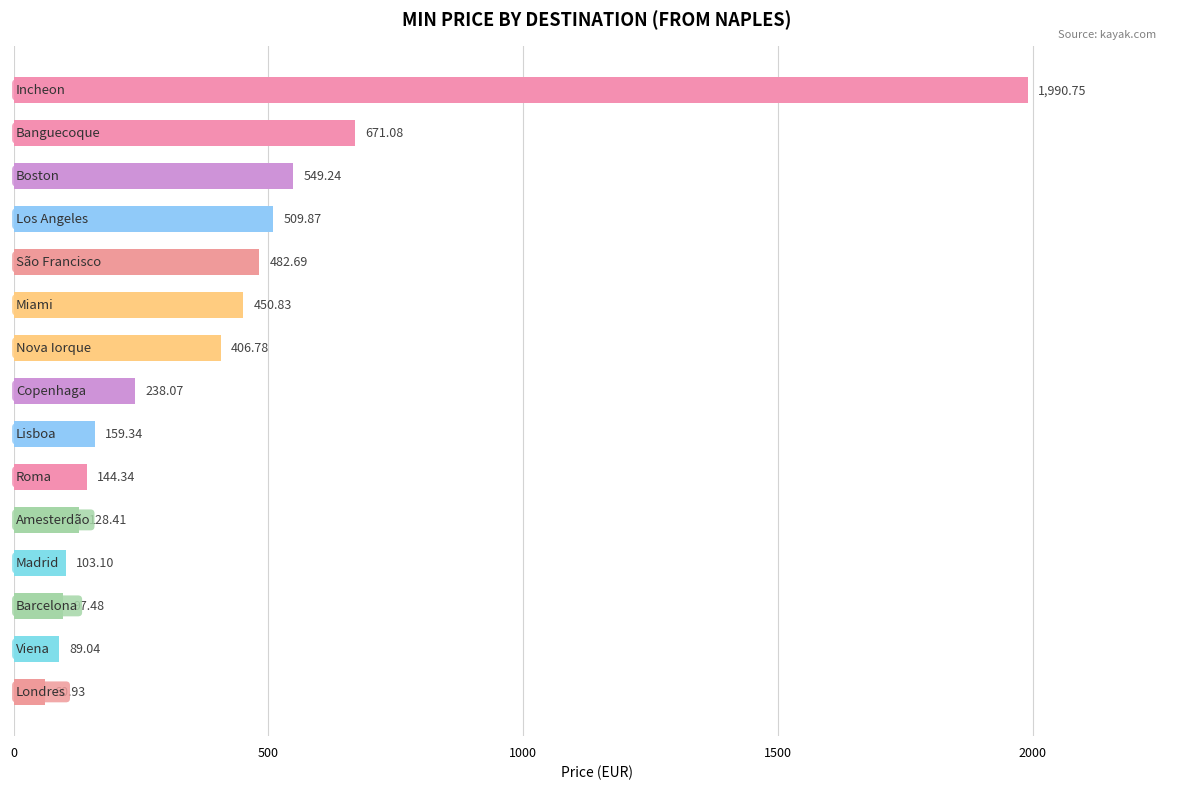

What is the average value?

405.5